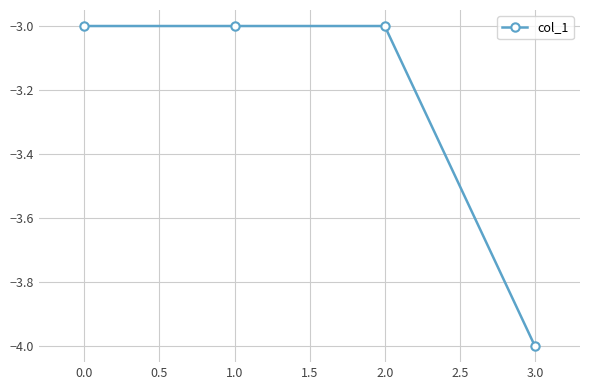

How many lines are shown in the chart?

1